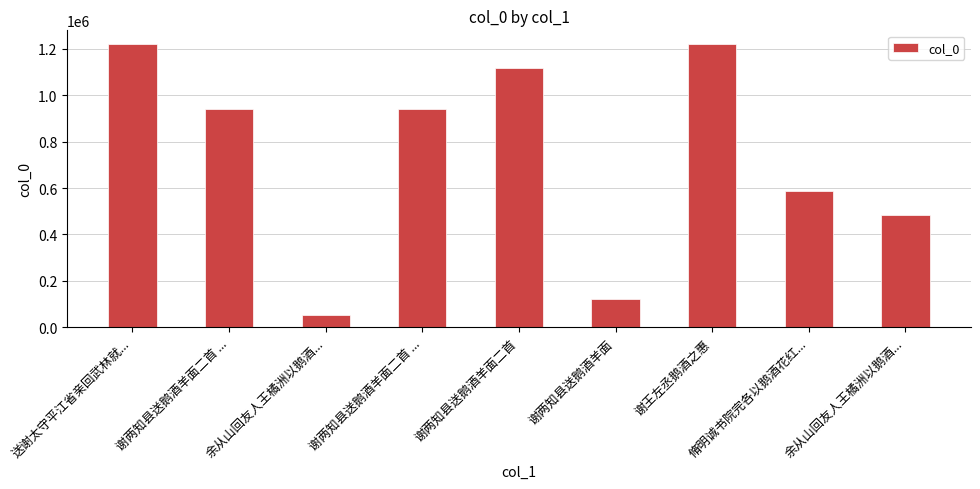

What is the difference between the maximum and second lowest values?

1097137